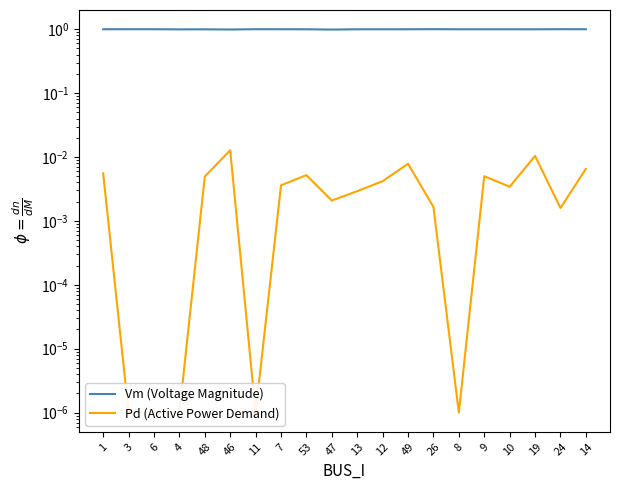

How many lines are shown in the chart?

2